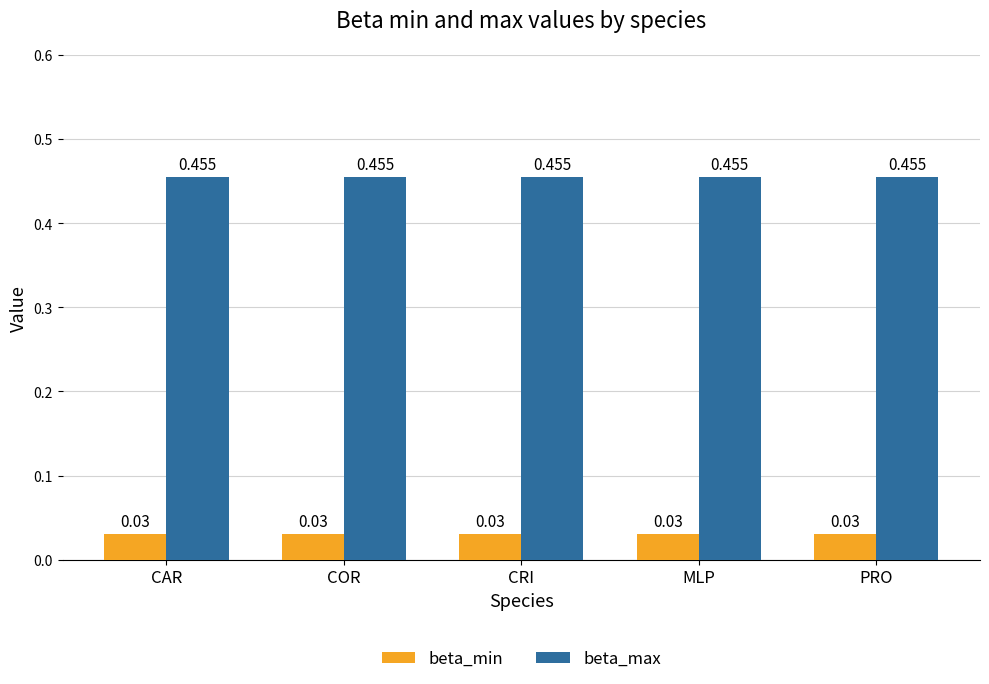

Rank the series by their average value, from highest to lowest.

beta_max, beta_min